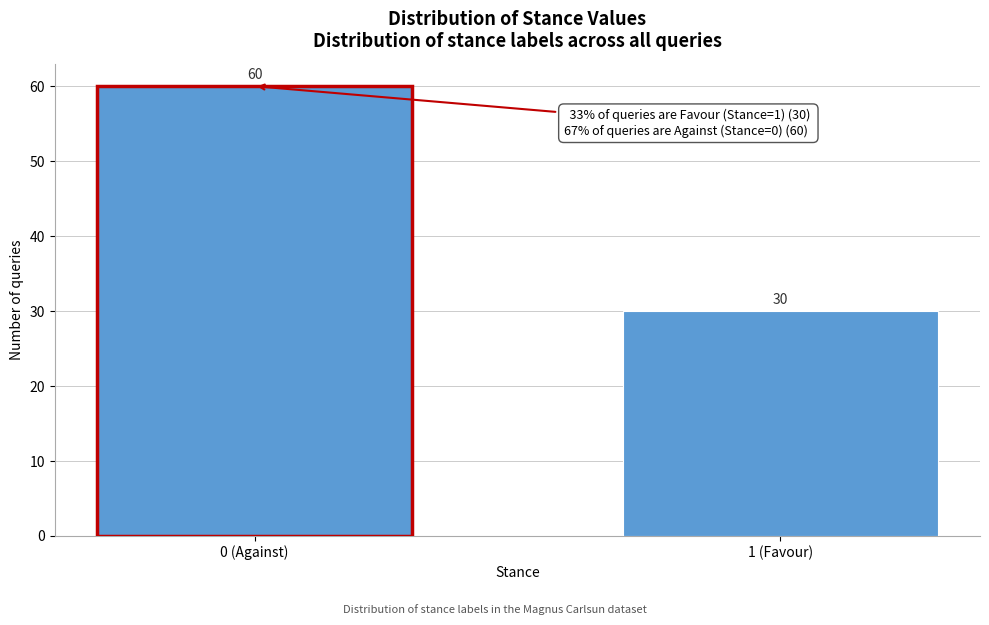

Reading left to right, what are all the values shown in this chart?

60	30